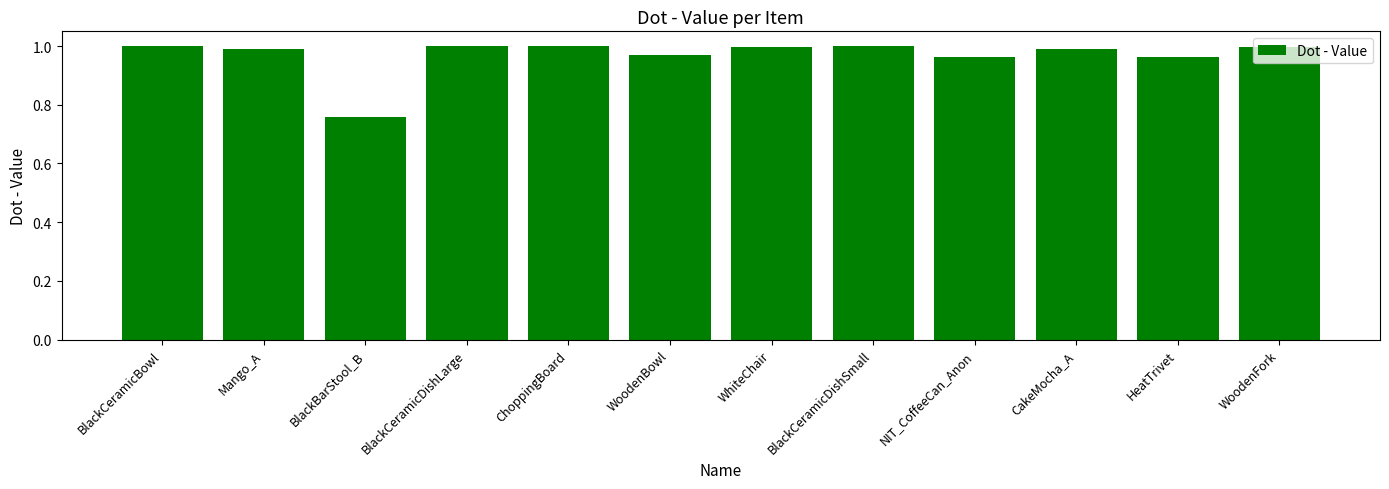

How many bars are there in total?

12